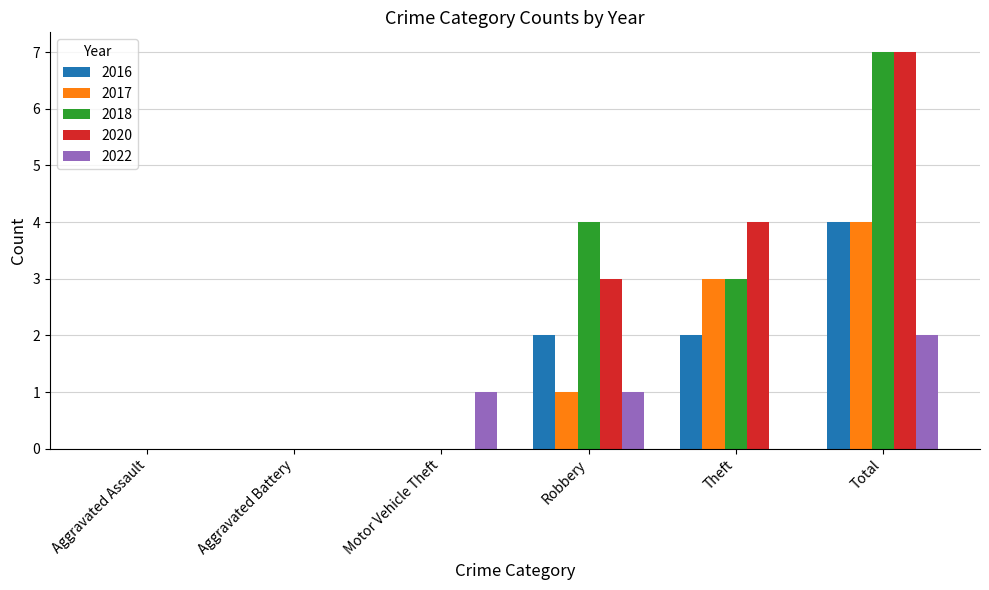

The value of 2017 at Theft is 2. True or false?

False